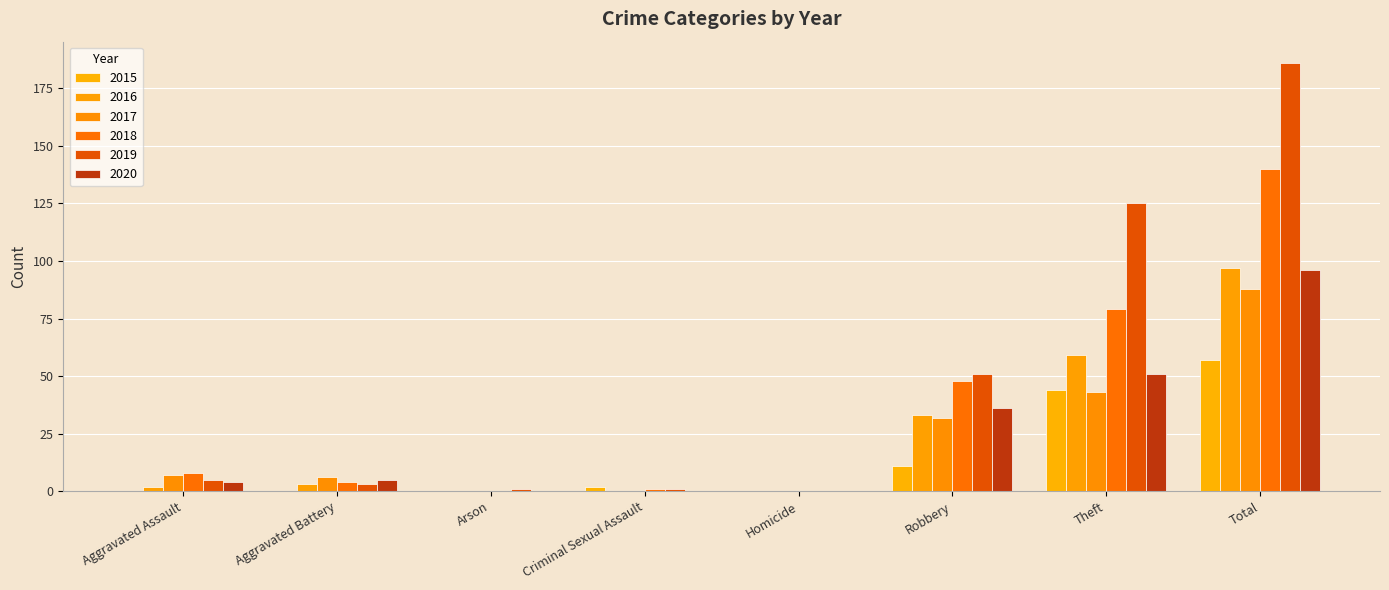

At Aggravated Battery, list the series in order from smallest to largest.

2015, 2016, 2019, 2018, 2020, 2017